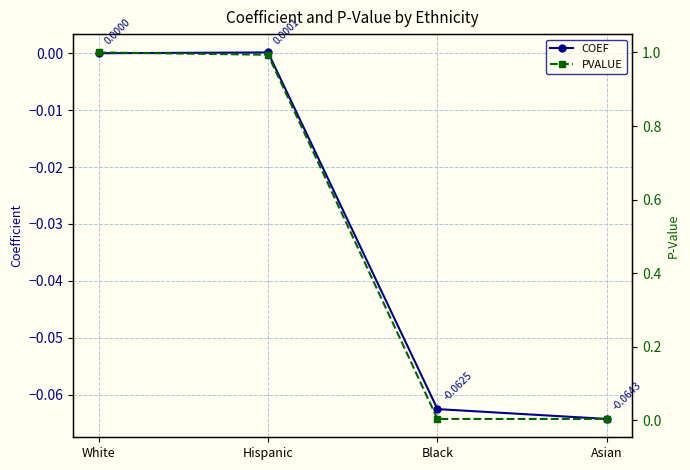

Reading left to right, list all the values displayed in this chart.

COEF: White=0.0	Hispanic=0.0	Black=-0.1	Asian=-0.1
PVALUE: White=1.0	Hispanic=1.0	Black=0.0	Asian=0.0